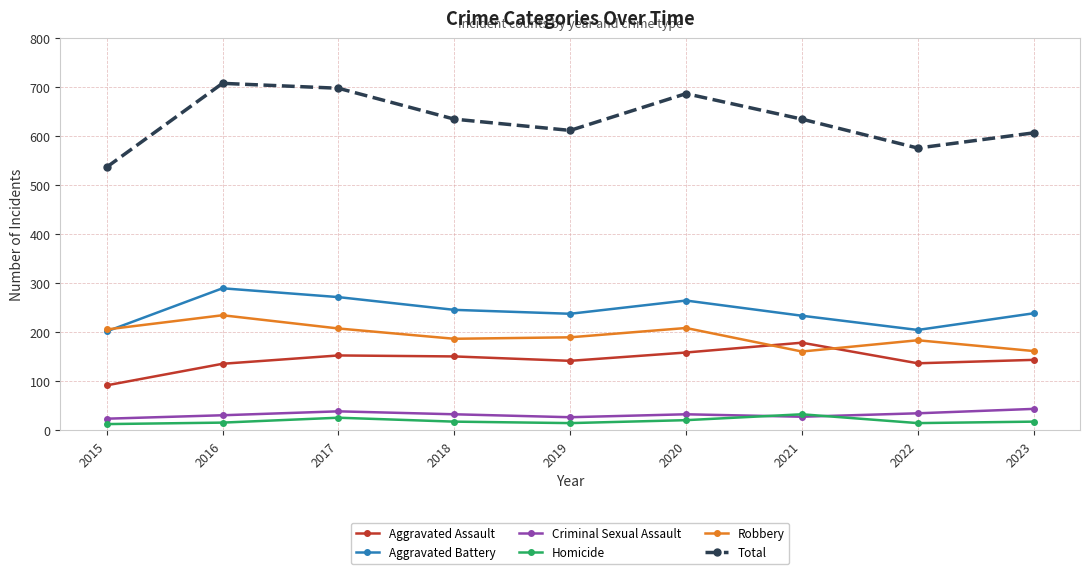

At 2018, list the series in order from largest to smallest.

Total, Aggravated Battery, Robbery, Aggravated Assault, Criminal Sexual Assault, Homicide